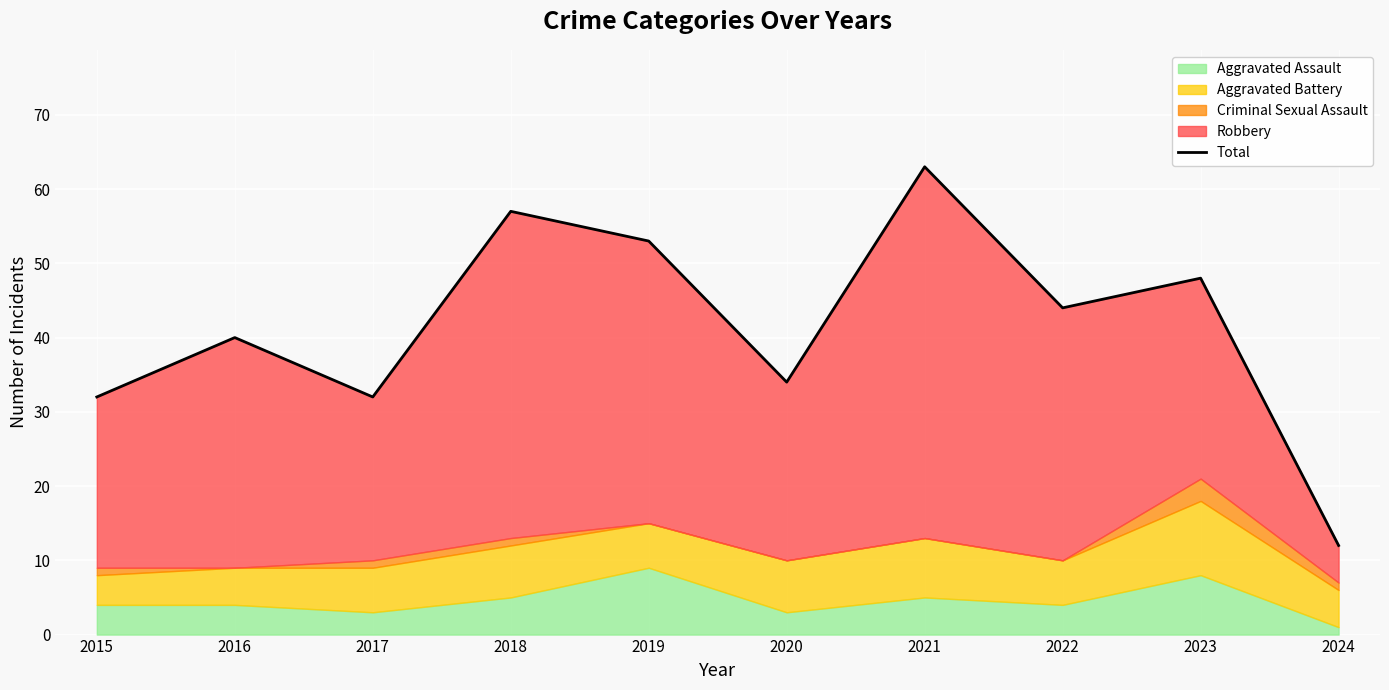

What is the ratio of the value at 2017 to the value at 2018?

0.6